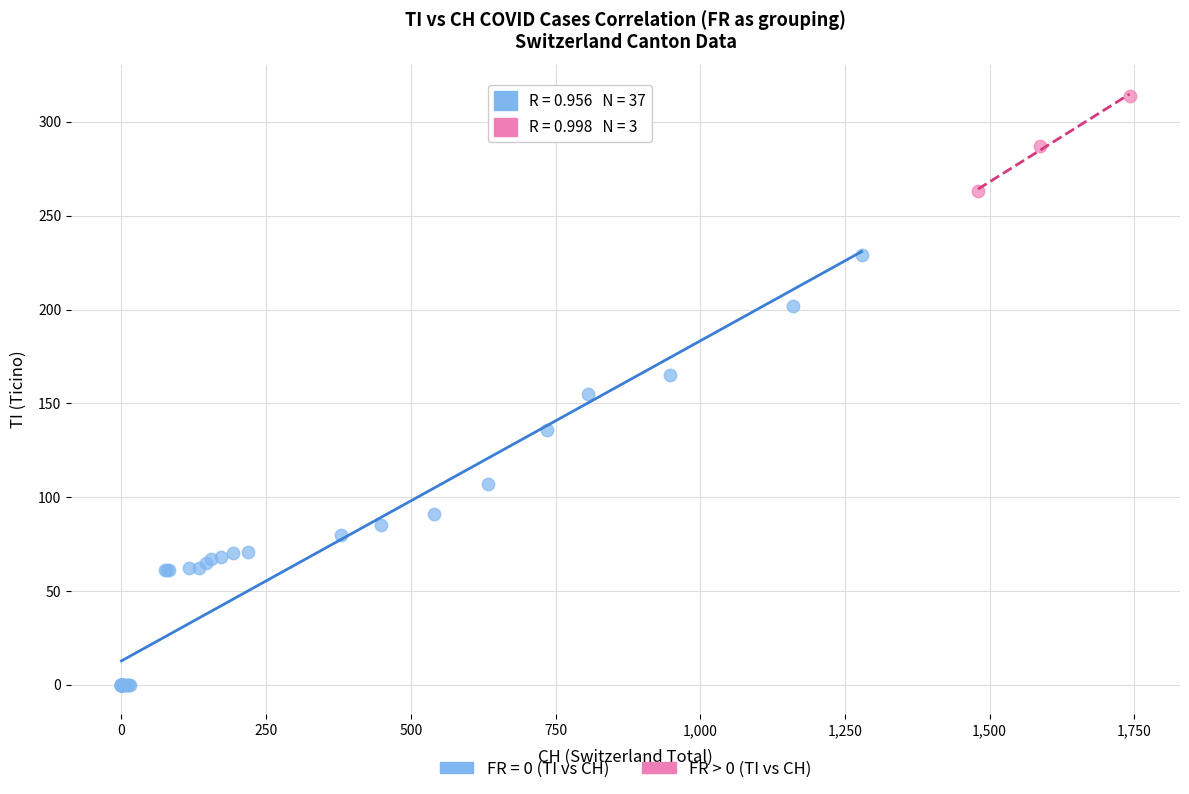

Which series has the largest Y range (max minus min)?

FR = 0 (TI vs CH)